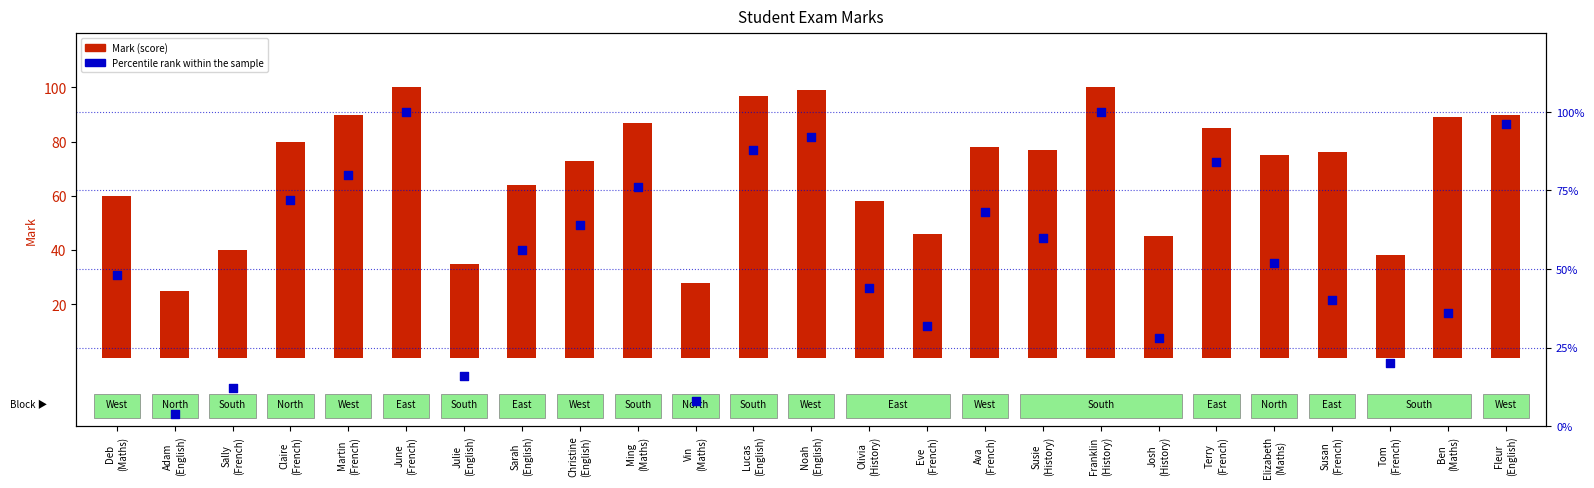

What are all the series names shown in the legend?

Mark (score), Percentile rank within the sample